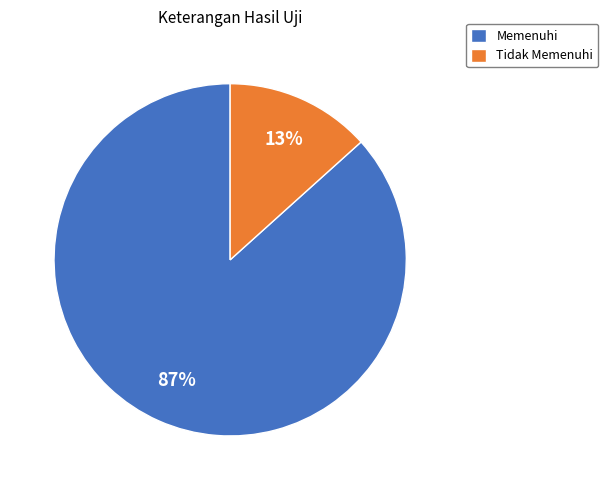

To the nearest percent, what portion does Memenuhi represent?

87%